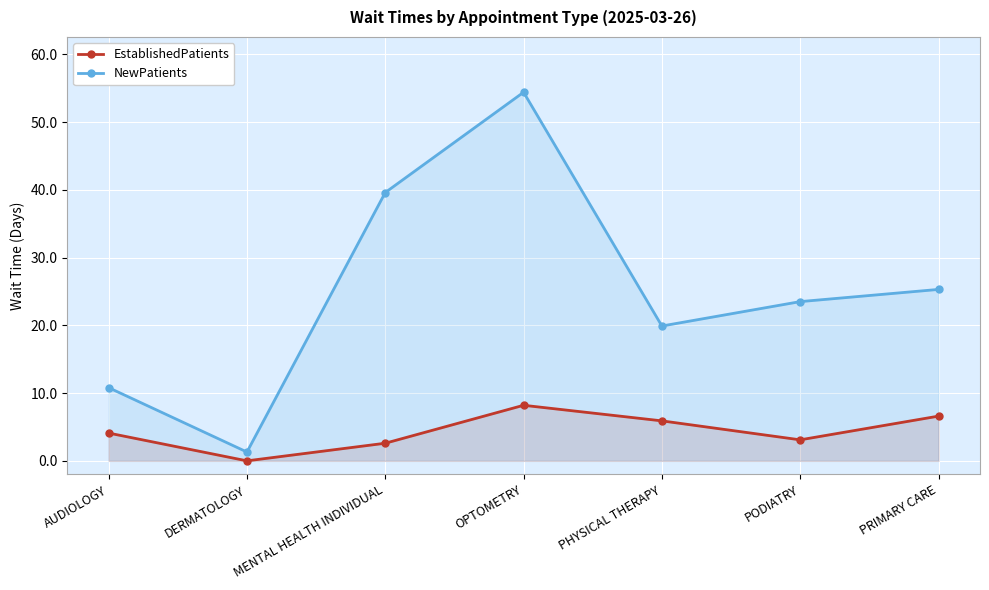

At which category does EstablishedPatients reach its first local valley?

DERMATOLOGY